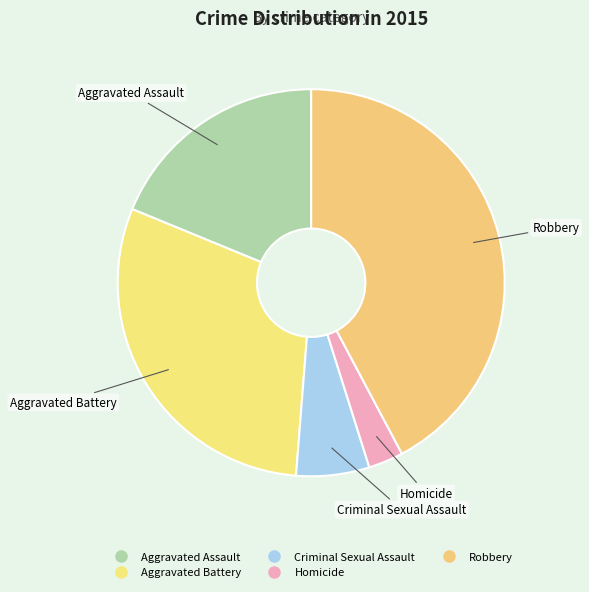

To the nearest percent, what portion does Criminal Sexual Assault represent?

6%